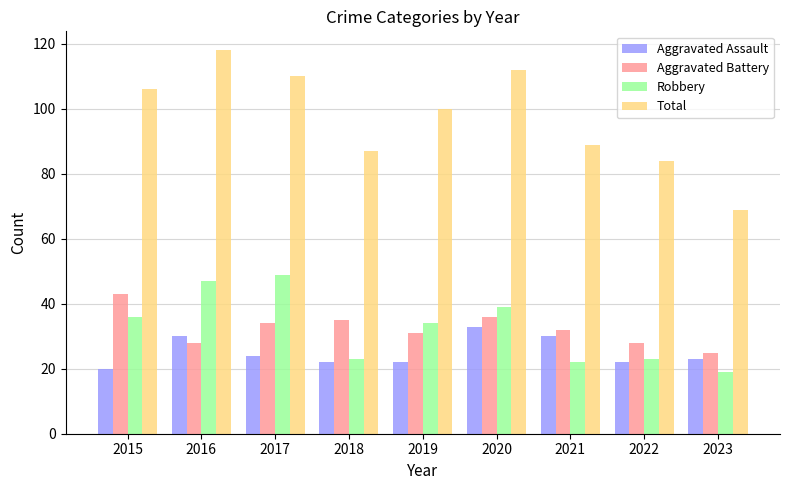

Does the chart contain any negative values?

No